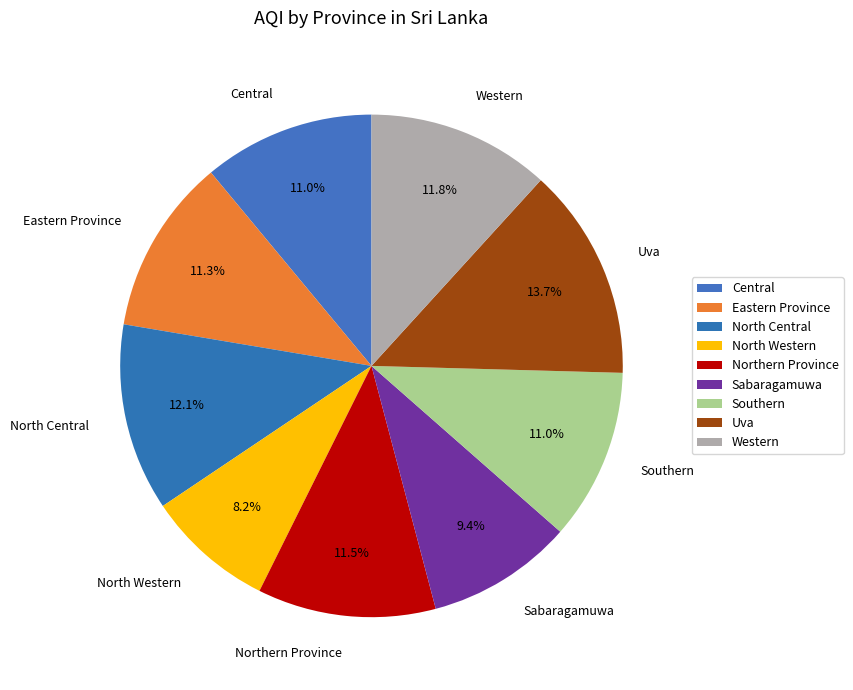

What percentage is the Sabaragamuwa slice, to the nearest percent?

9%